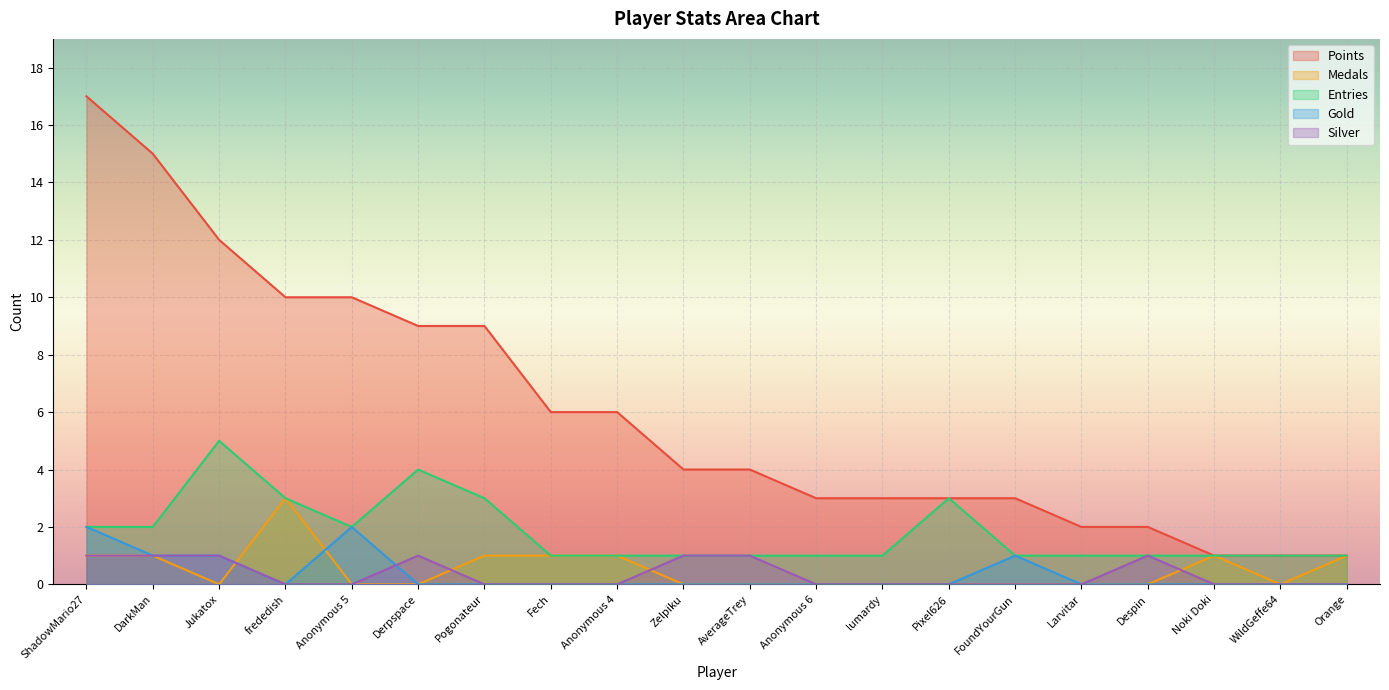

What is the difference between the second highest and second lowest values in the Medals series?

1